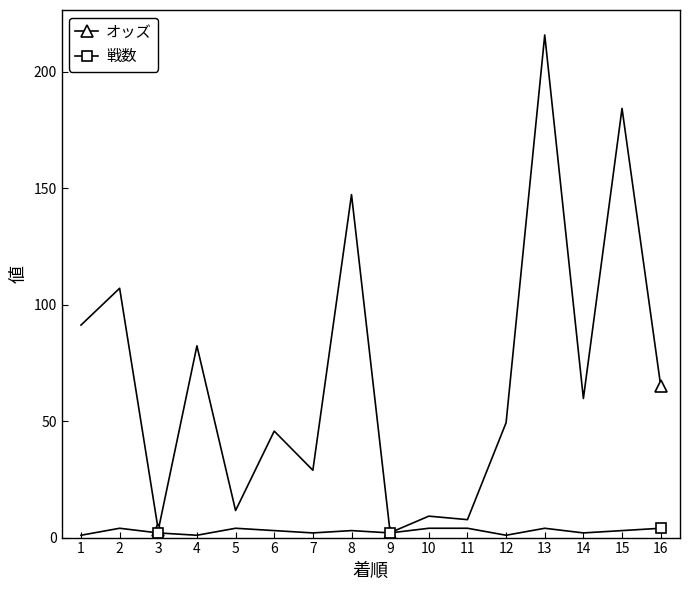

What is the sum of the オッズ values at 9 and 15?

186.3